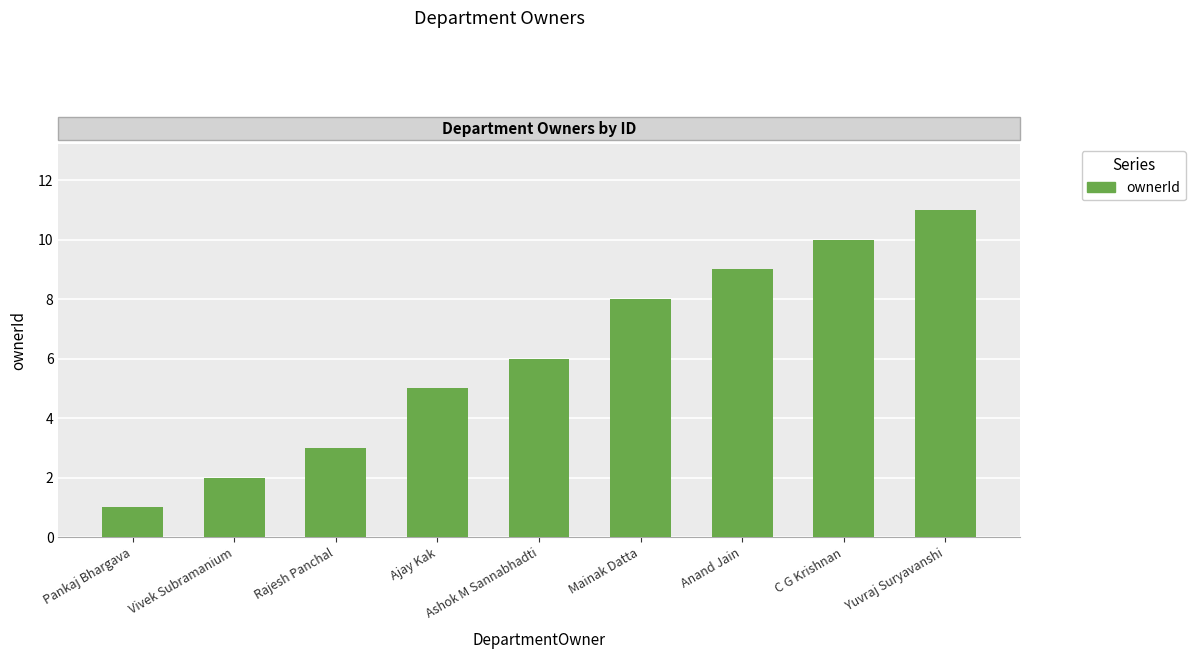

What is the ratio of the value at Mainak Datta to the value at Ajay Kak?

1.6